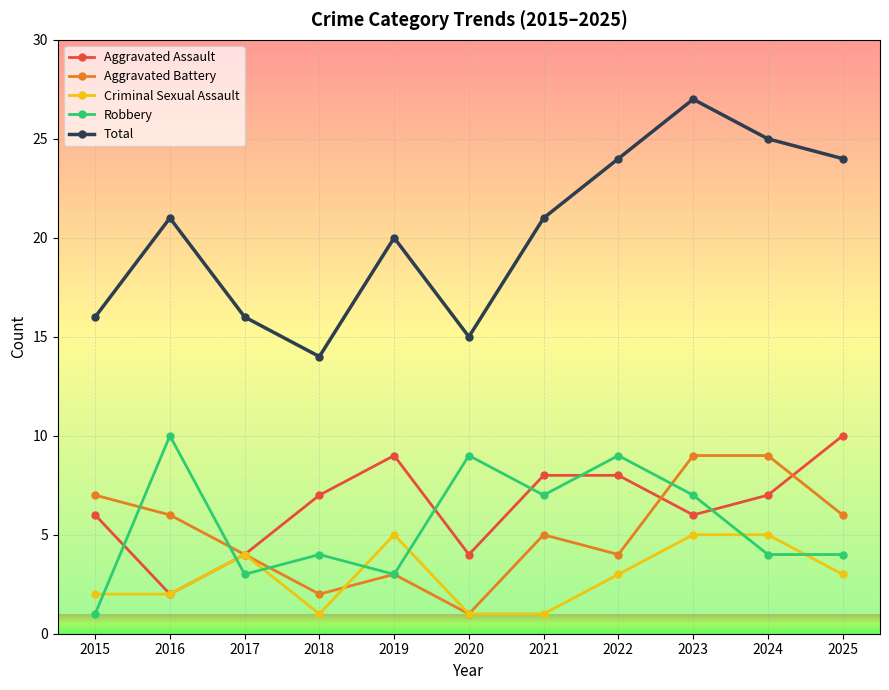

Between 2020 and 2021, which series saw the biggest shift?

Total